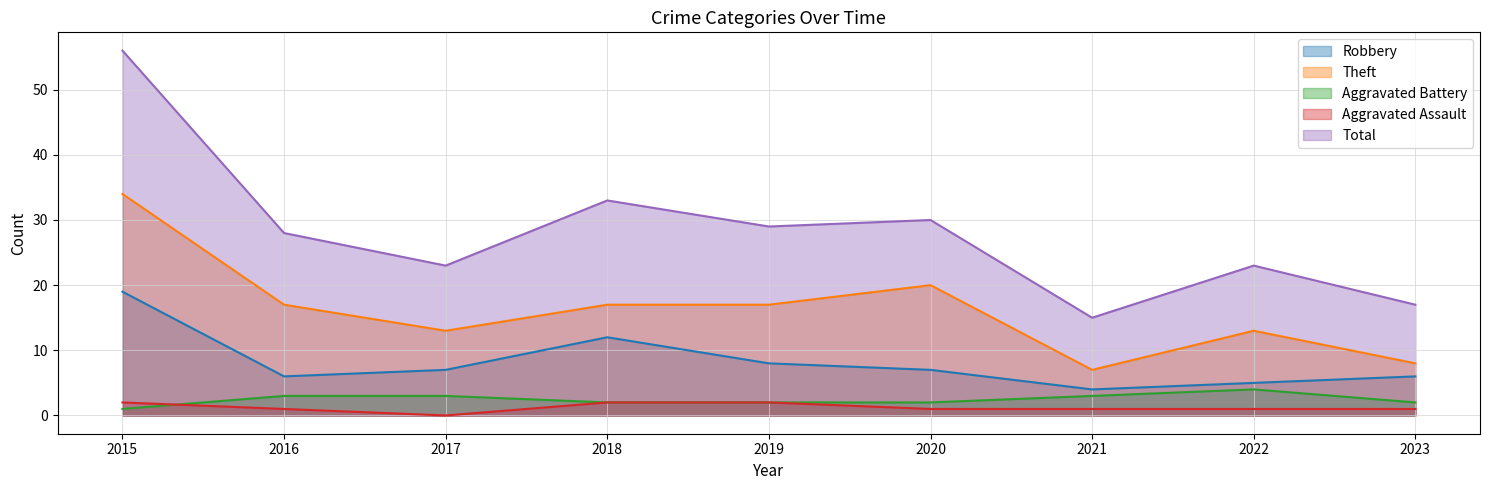

In Total, how many points are higher than both neighbors (excluding endpoints)?

3